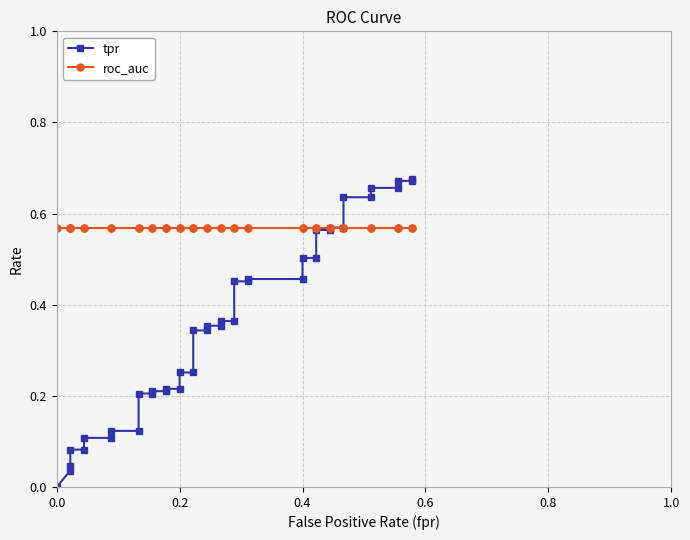

What are all the series names shown in the legend?

tpr, roc_auc